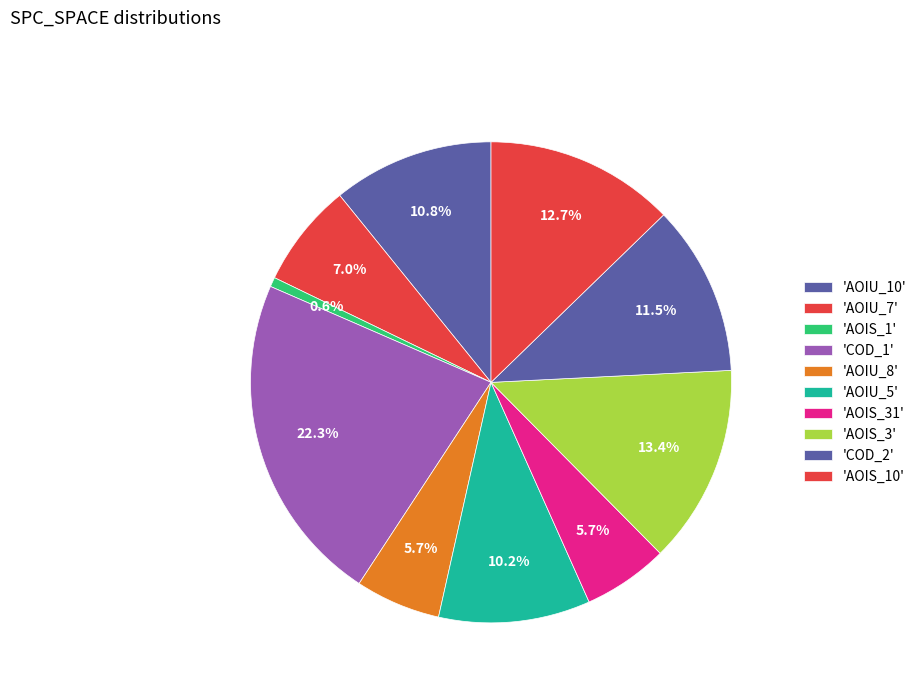

How many slices are in this pie chart?

10